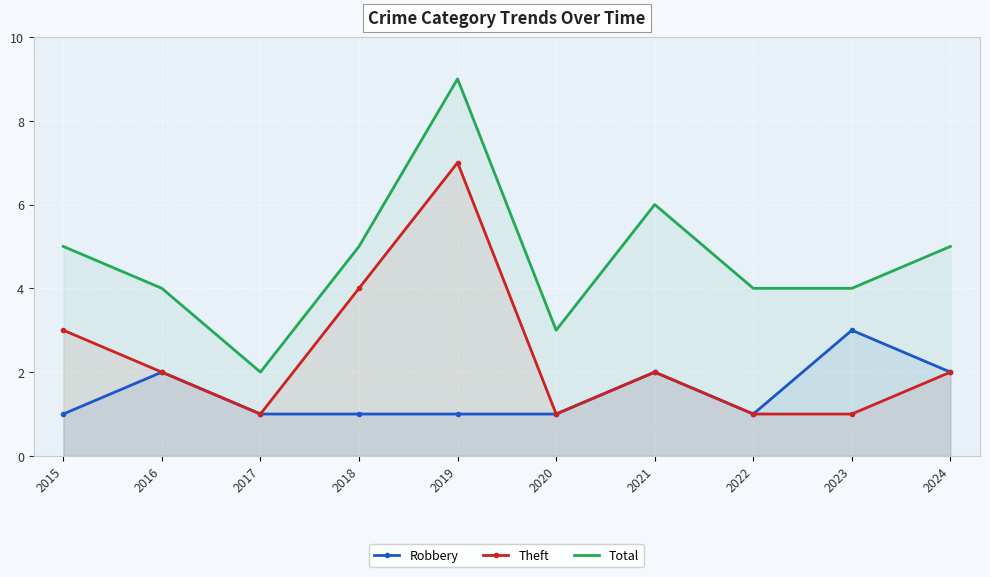

At which category does the chart reach its minimum across all series?

2015